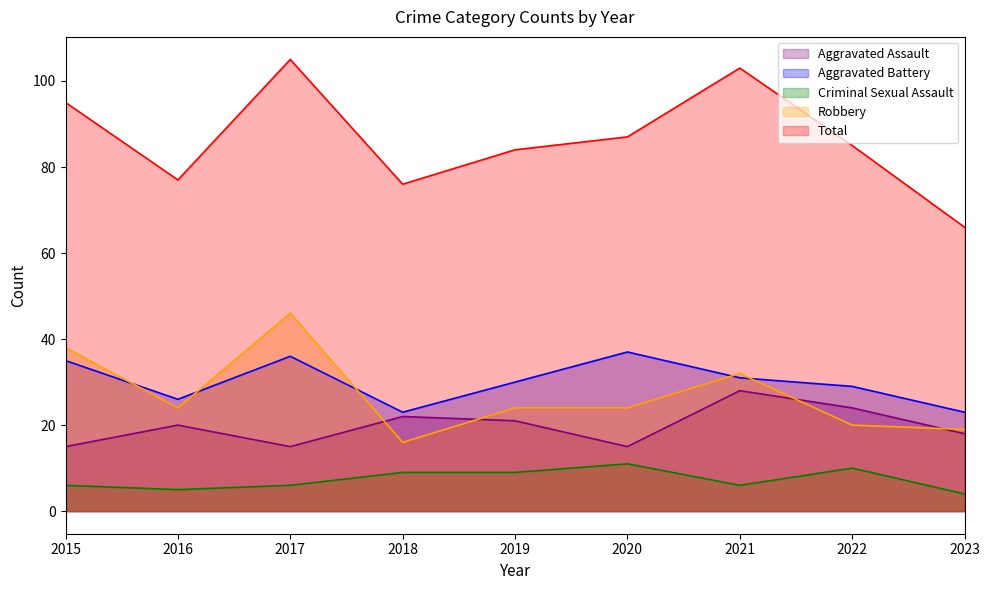

What is the value of the Aggravated Assault point at the 8th from the left?

24